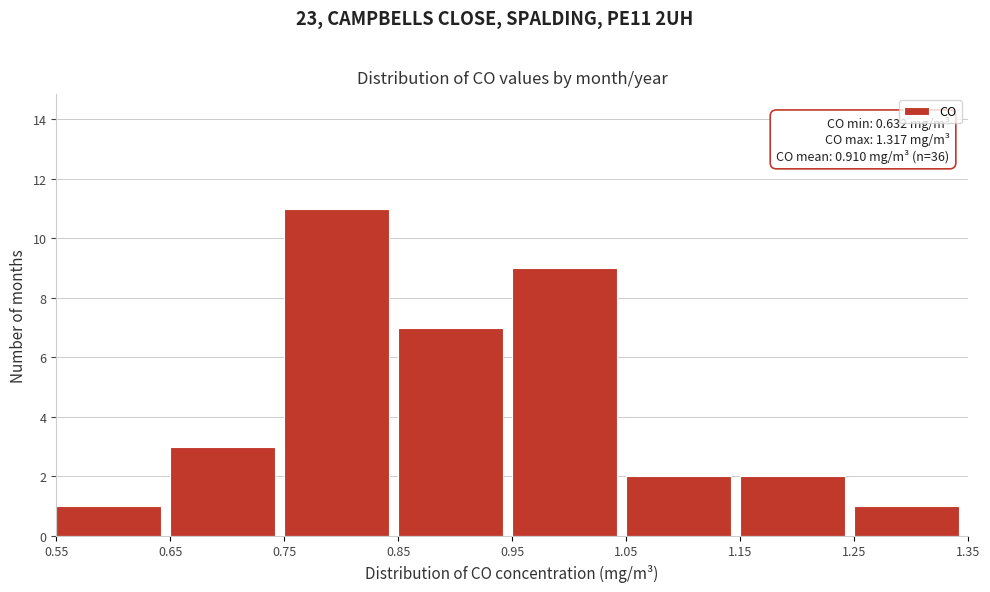

Which range on the x-axis has the tallest bar?

0.75 to 0.85